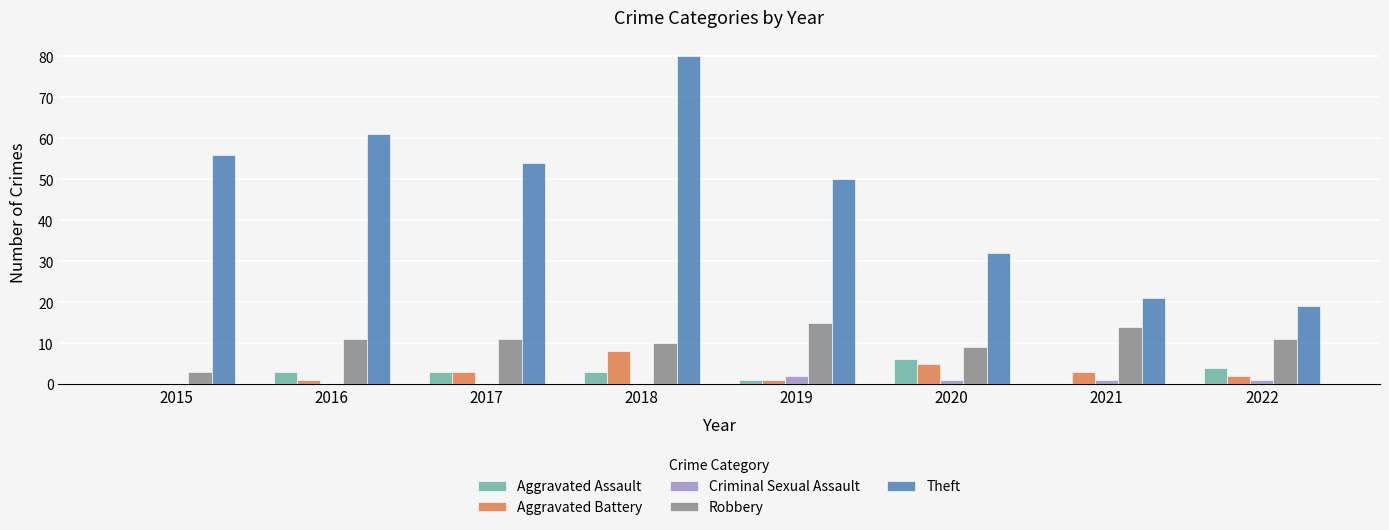

Is the value of Aggravated Battery at 2019 greater than the value of Robbery at 2018?

No